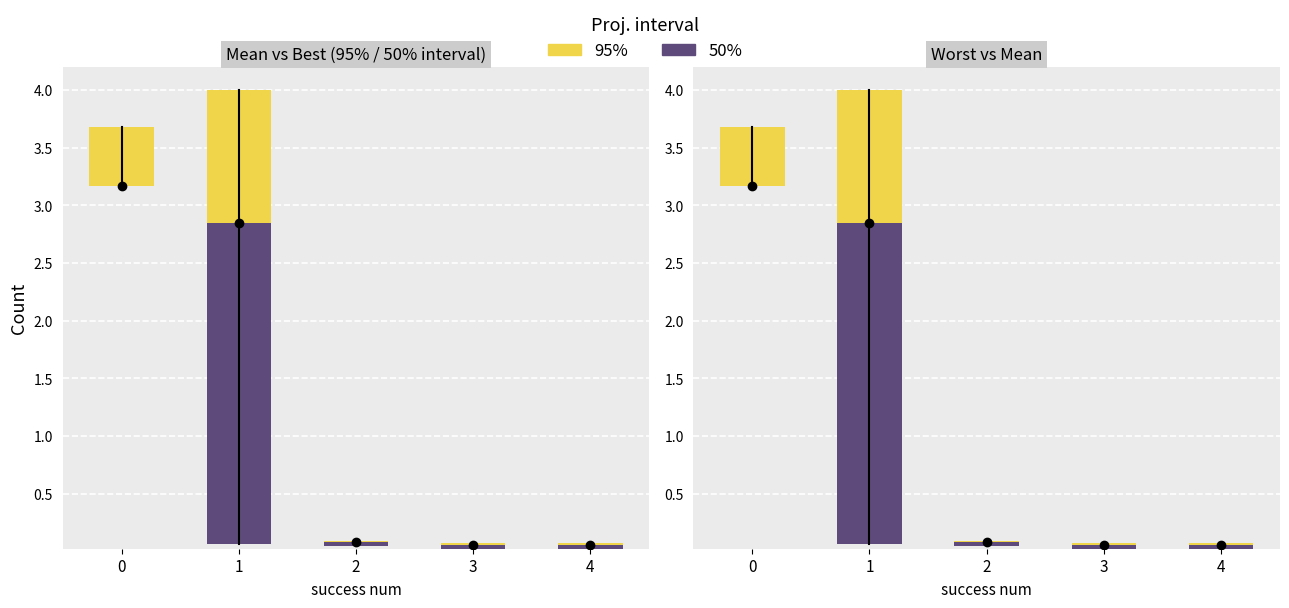

Rank the categories by 95% value from lowest to highest.

2, 3, 4, 0, 1